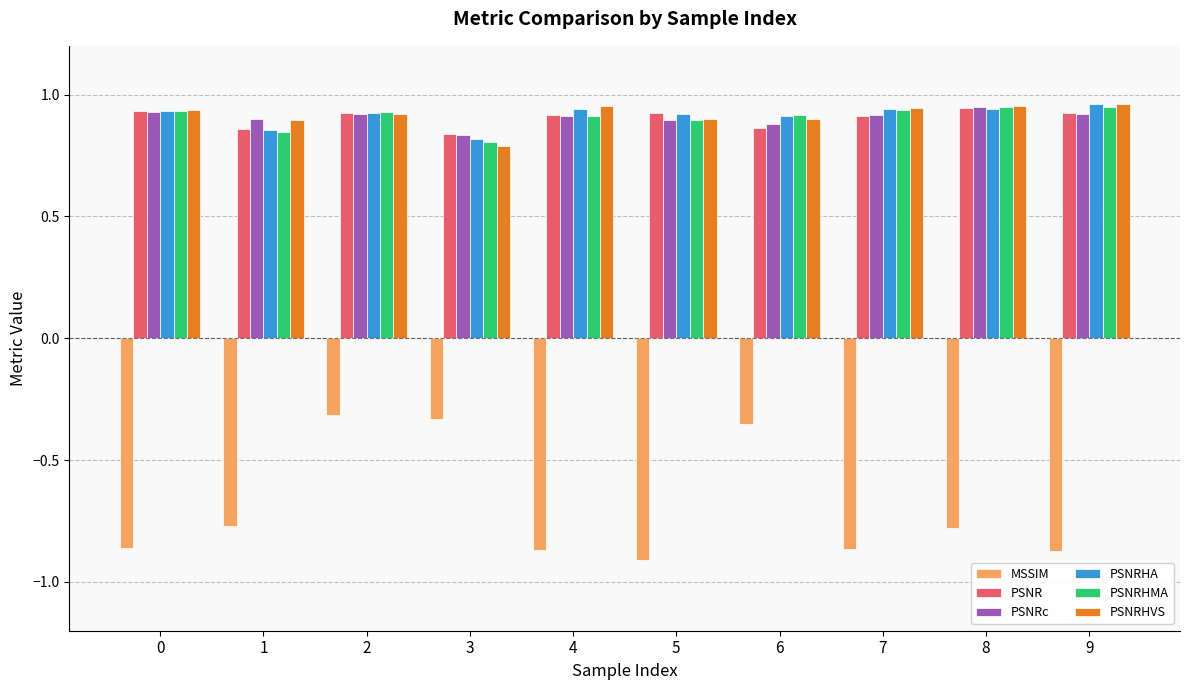

Count the PSNRHVS values in the range 0 to 1.

10